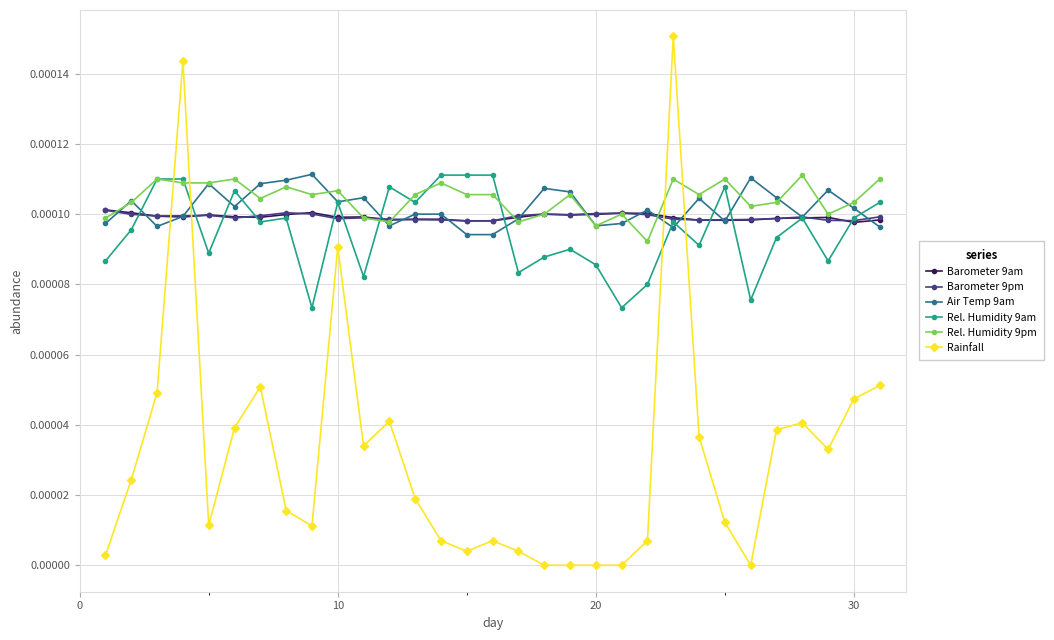

How many times do Rainfall and Barometer 9pm cross each other?

4